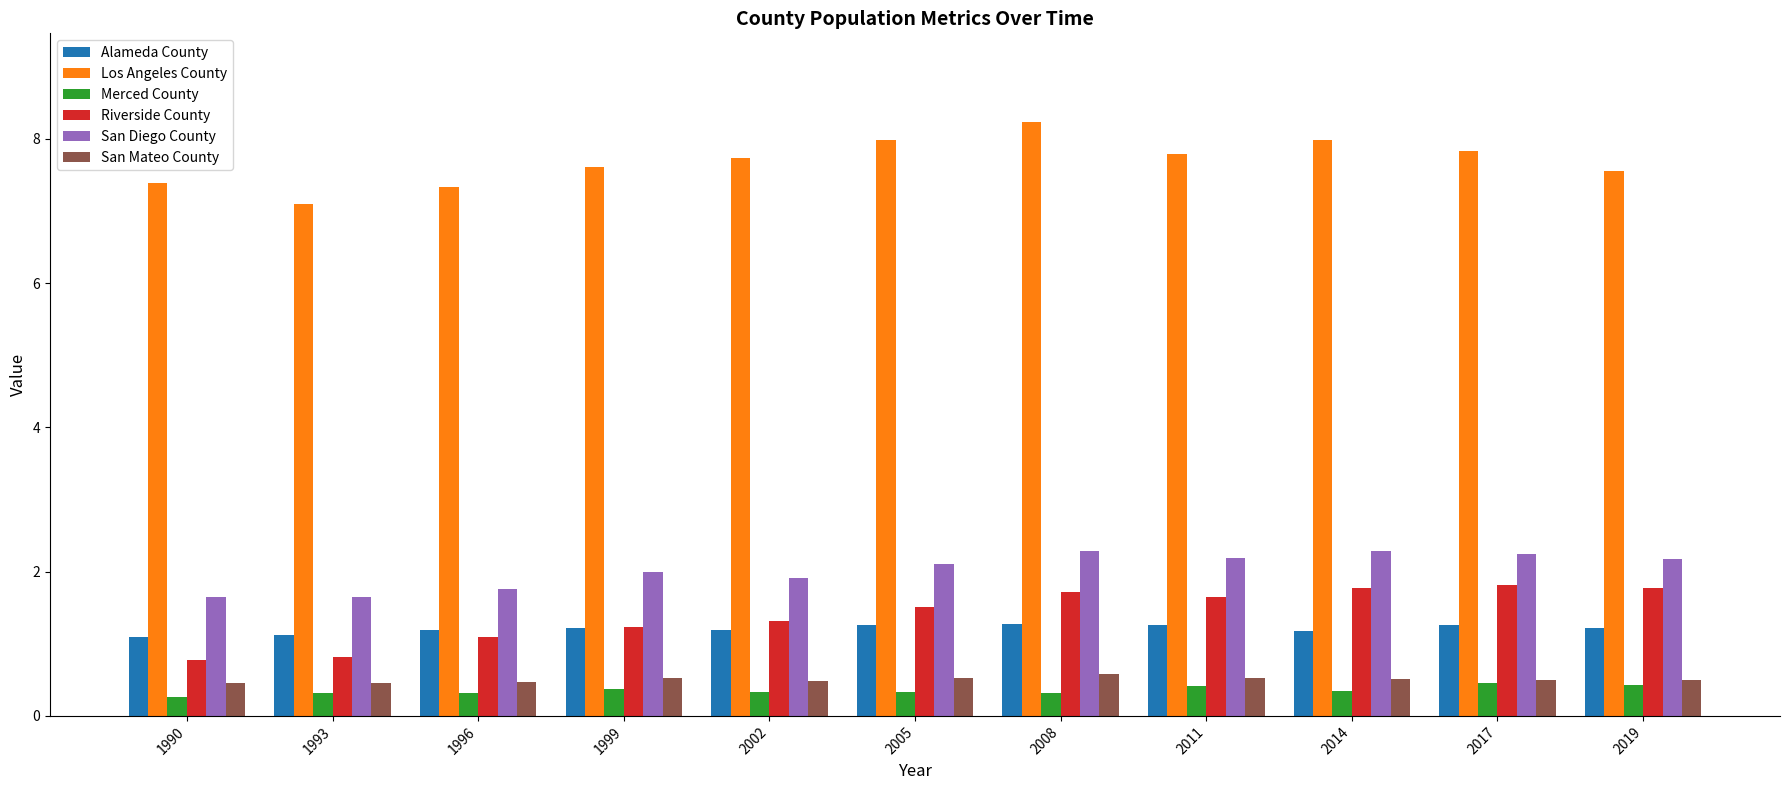

How many bars are there in total?

66